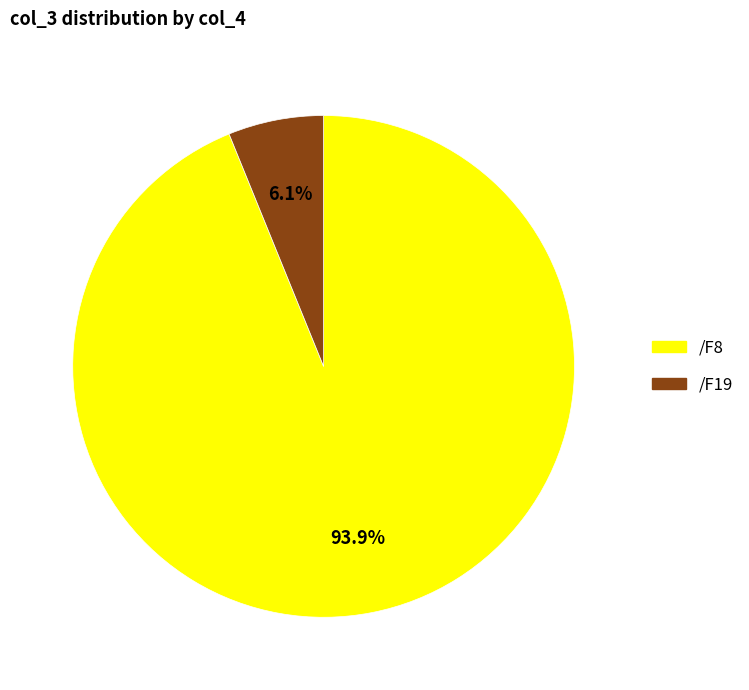

To the nearest percent, what portion does /F8 represent?

94%